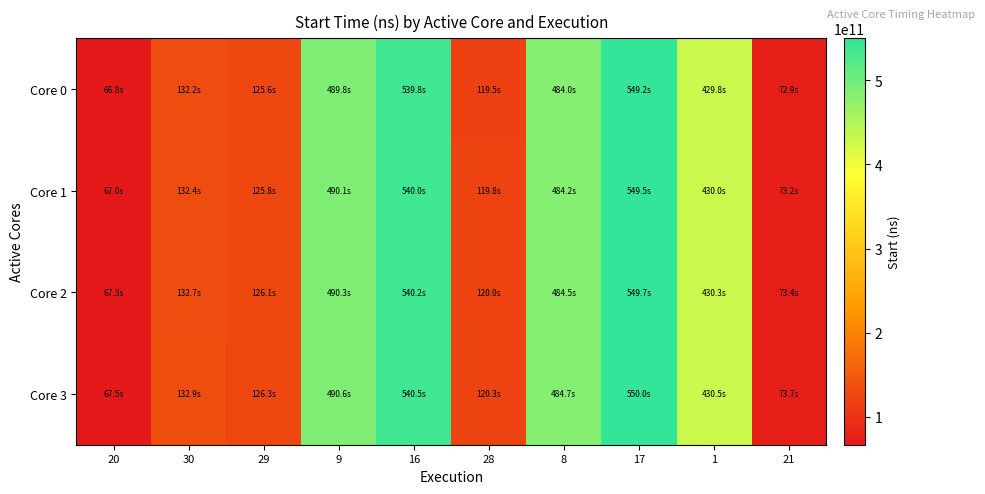

Which series has the largest total across all categories?

Core 3